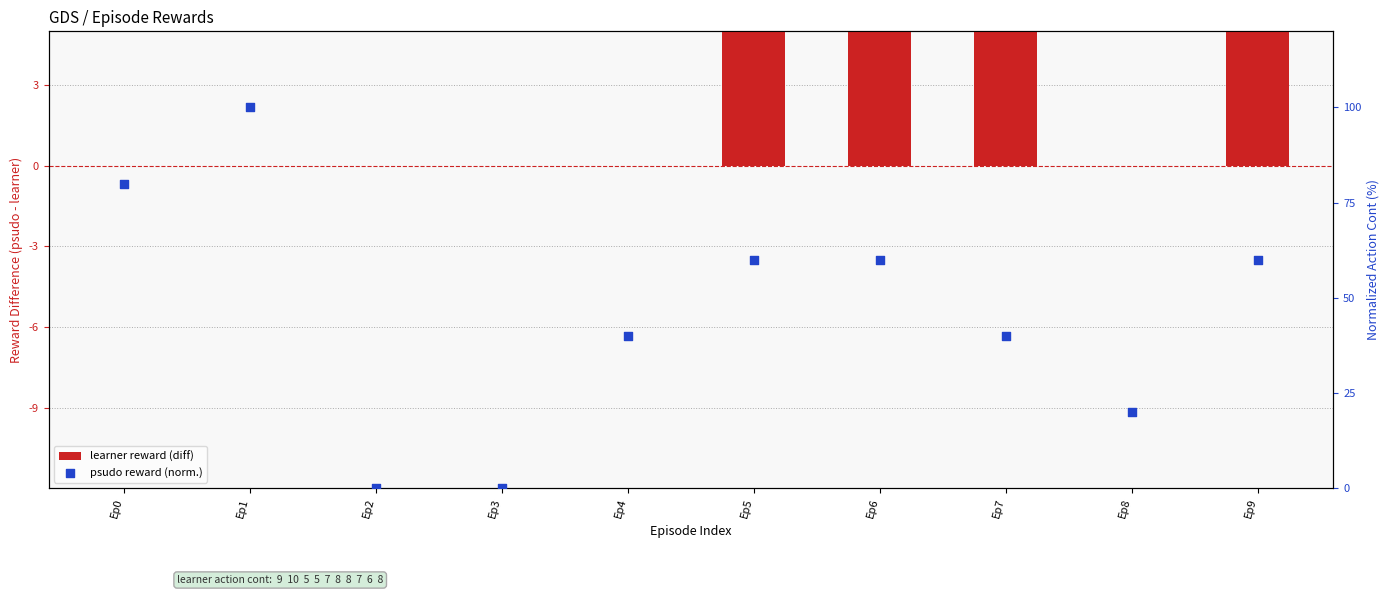

What are all the series names shown in the legend?

learner reward, psudo reward